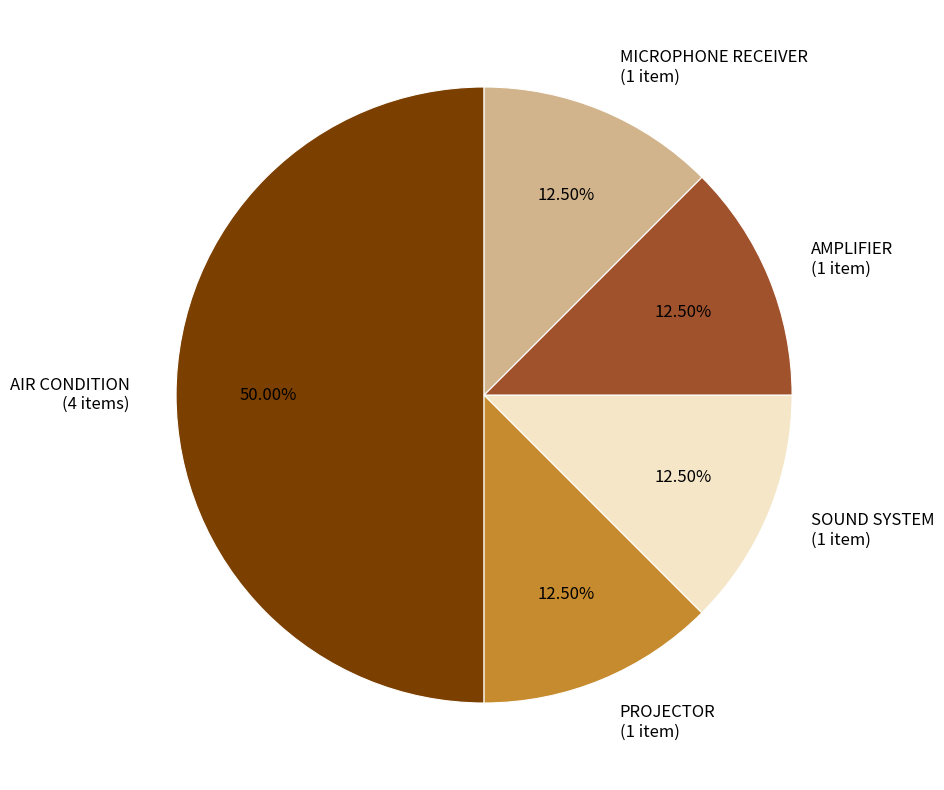

Combined, do MICROPHONE RECEIVER and PROJECTOR account for over 50%?

No